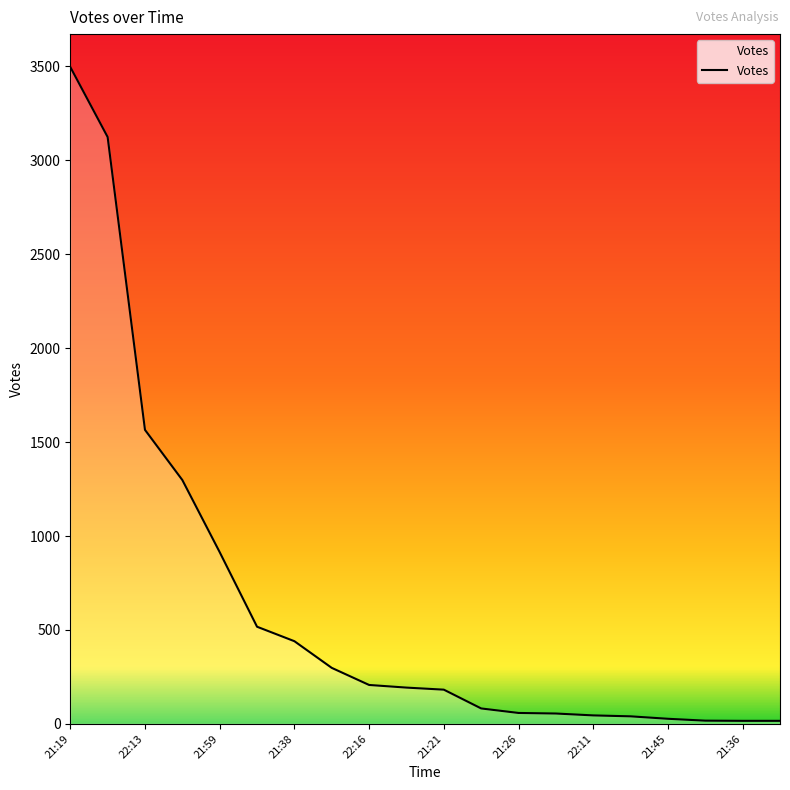

What is the minimum value shown in the chart?

16